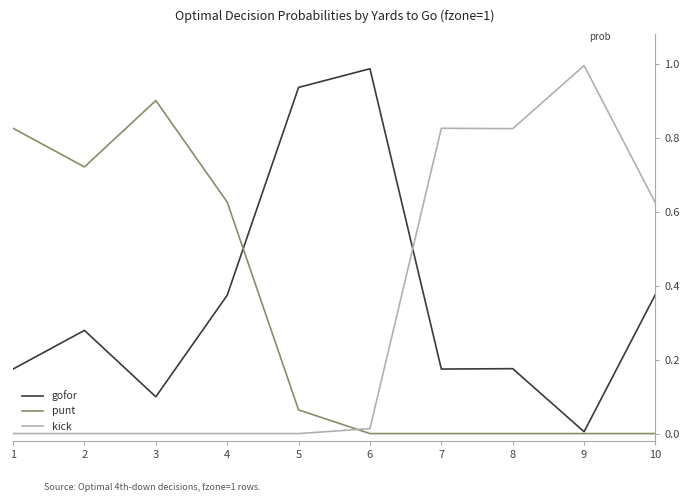

Which series ends up on top after the final intersection of kick and gofor?

kick